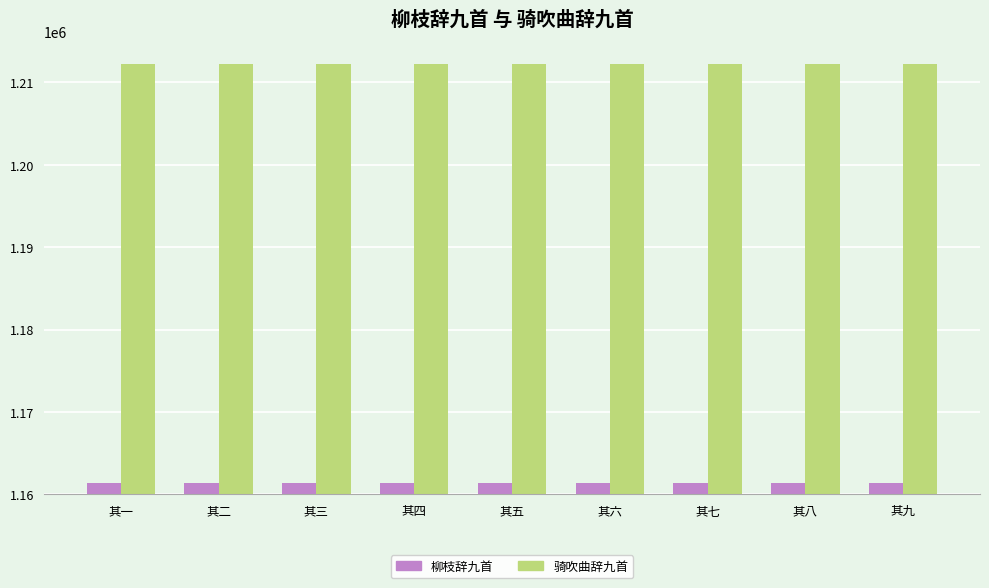

What is the approximate value of 骑吹曲辞九首 at 其一?

1212228